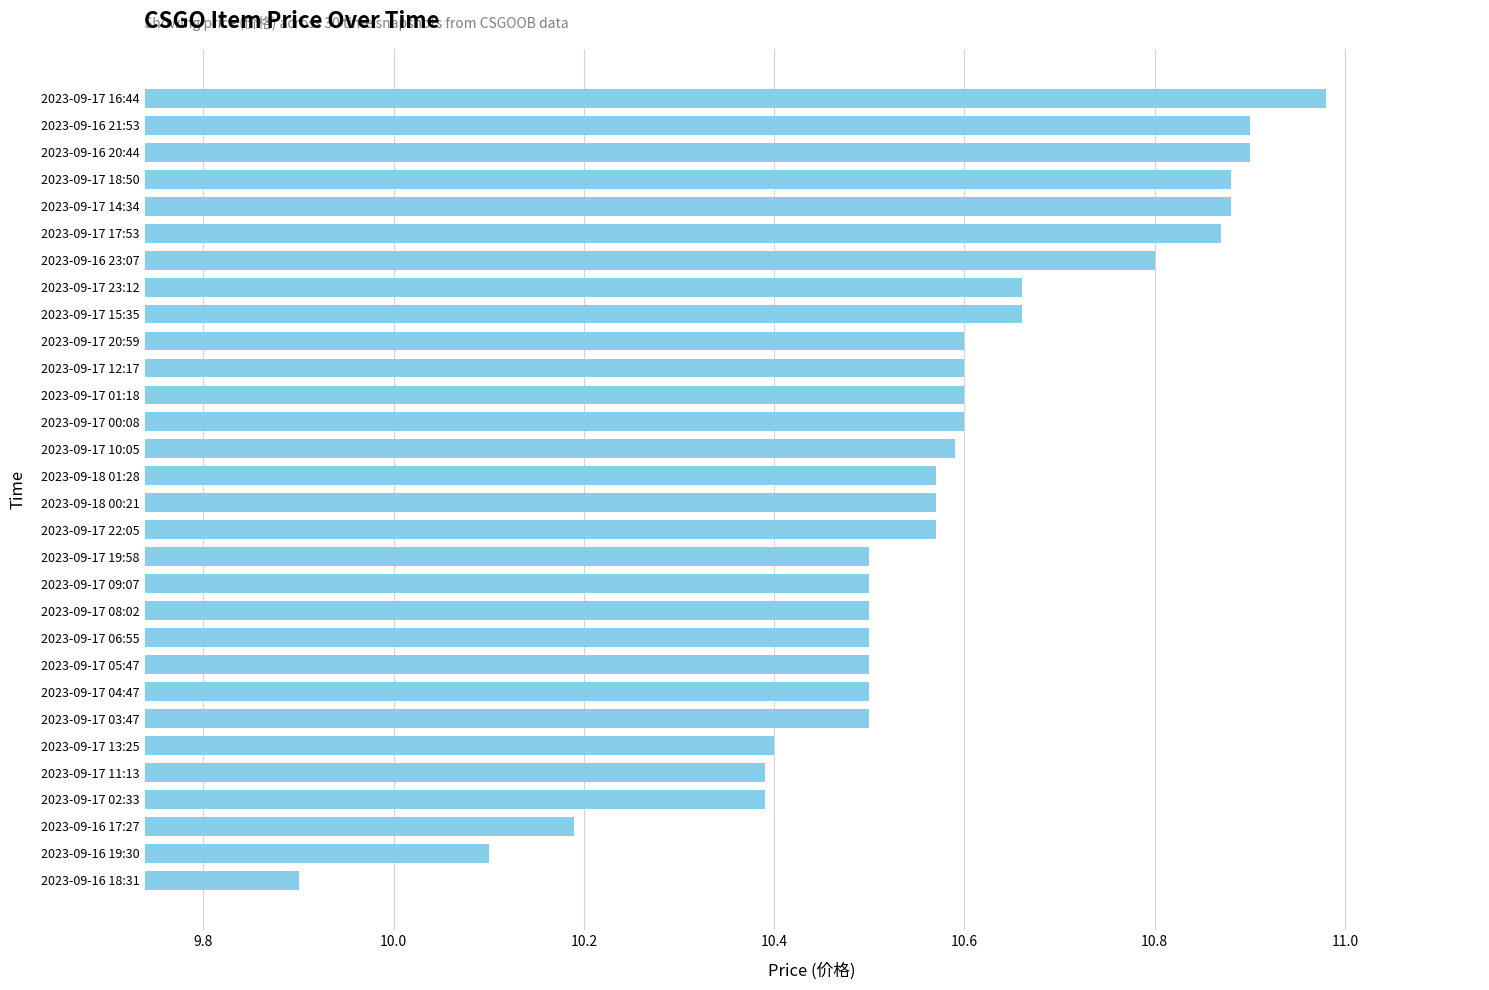

How many data points are above 10?

29